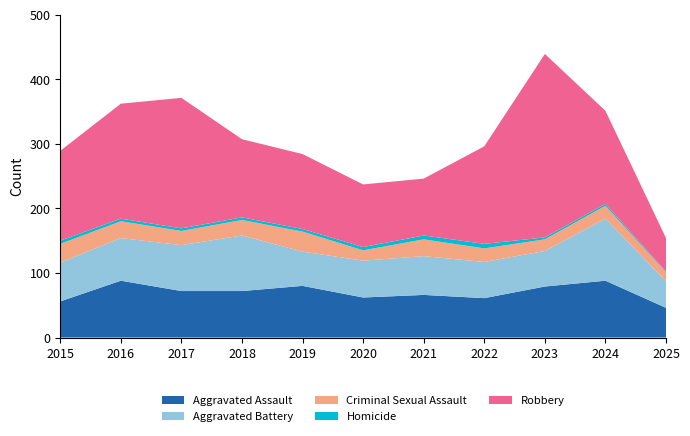

Reading right to left, transcribe all the data shown in this chart.

Aggravated Assault: 2025=46	2024=88	2023=79	2022=61	2021=66	2020=62	2019=80	2018=72	2017=72	2016=88	2015=56
Aggravated Battery: 2025=41	2024=96	2023=55	2022=56	2021=60	2020=57	2019=53	2018=86	2017=71	2016=66	2015=60
Criminal Sexual Assault: 2025=14	2024=20	2023=18	2022=21	2021=26	2020=16	2019=31	2018=24	2017=22	2016=26	2015=29
Homicide: 2025=1	2024=3	2023=3	2022=7	2021=6	2020=5	2019=4	2018=4	2017=4	2016=4	2015=5
Robbery: 2025=52	2024=144	2023=284	2022=151	2021=88	2020=97	2019=116	2018=121	2017=202	2016=178	2015=139